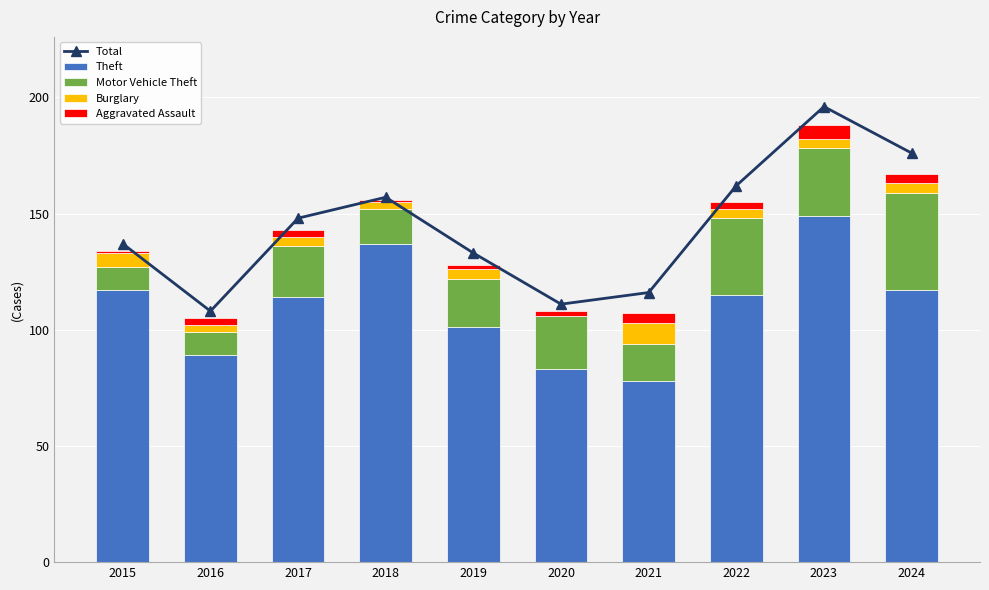

The Burglary series shows 3 at 2016. True or false?

True